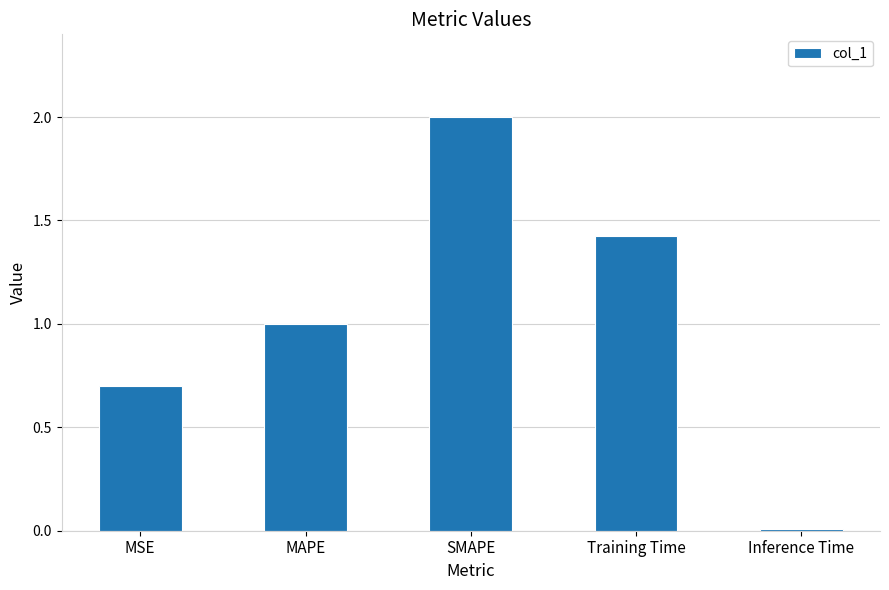

At which label does the data first exceed 1?

MAPE